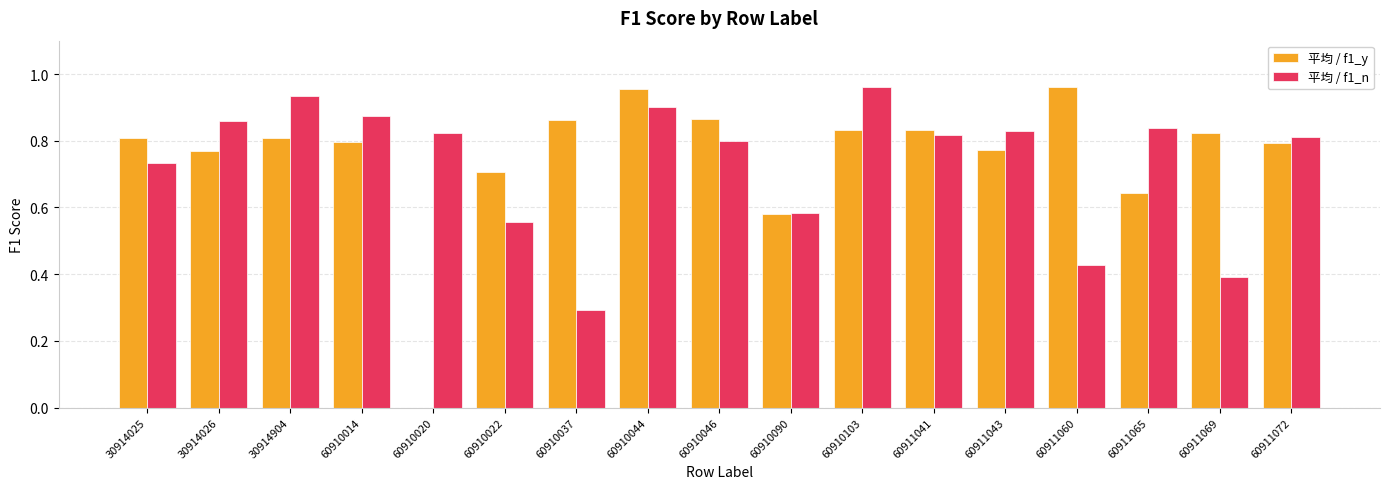

What is the total value across all series at 60911065?

1.5